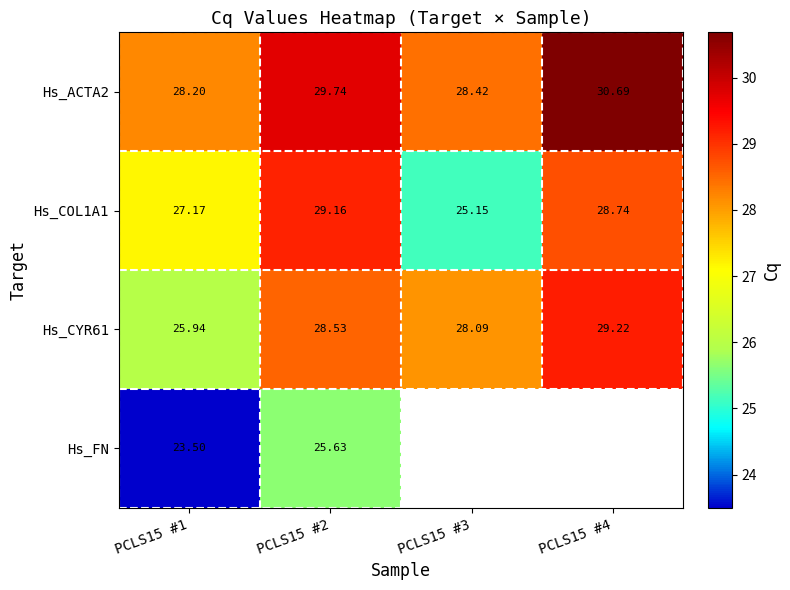

Is the value of Hs_COL1A1 at PCLS15 #1 greater than the value of Hs_ACTA2 at PCLS15 #3?

No